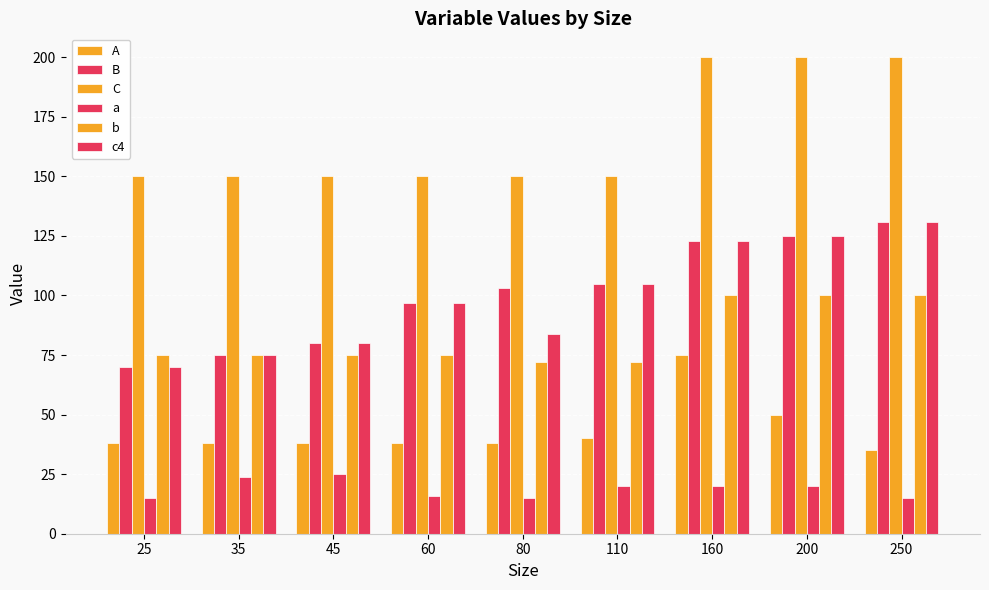

Are the bars grouped side by side (vs. stacked)?

Yes